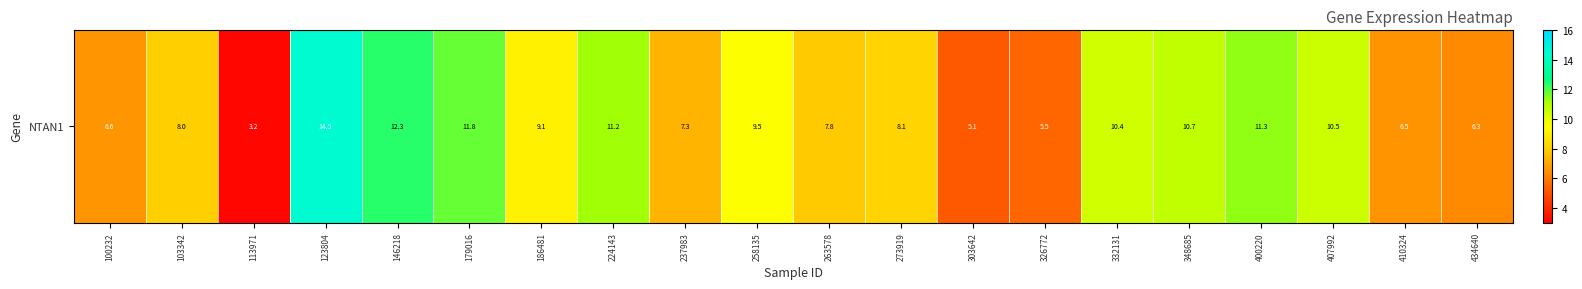

Rank the categories by value from highest to lowest.

123804, 146218, 179016, 400220, 224143, 348685, 407992, 332131, 258135, 186481, 273919, 103342, 263578, 237983, 100232, 410324, 434640, 326772, 303642, 113971